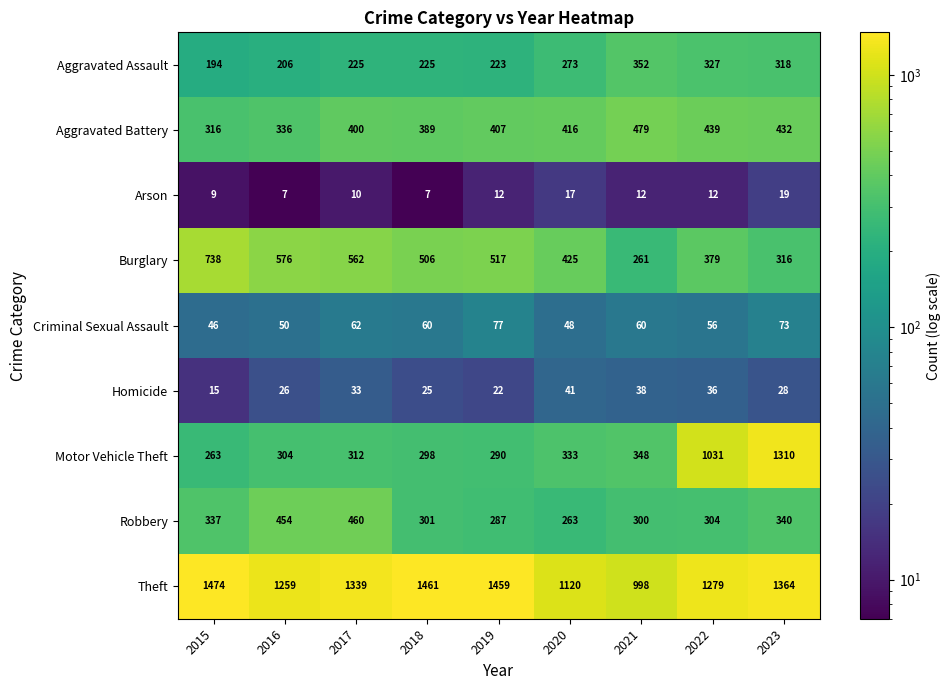

What is the sum of all Criminal Sexual Assault values?

532